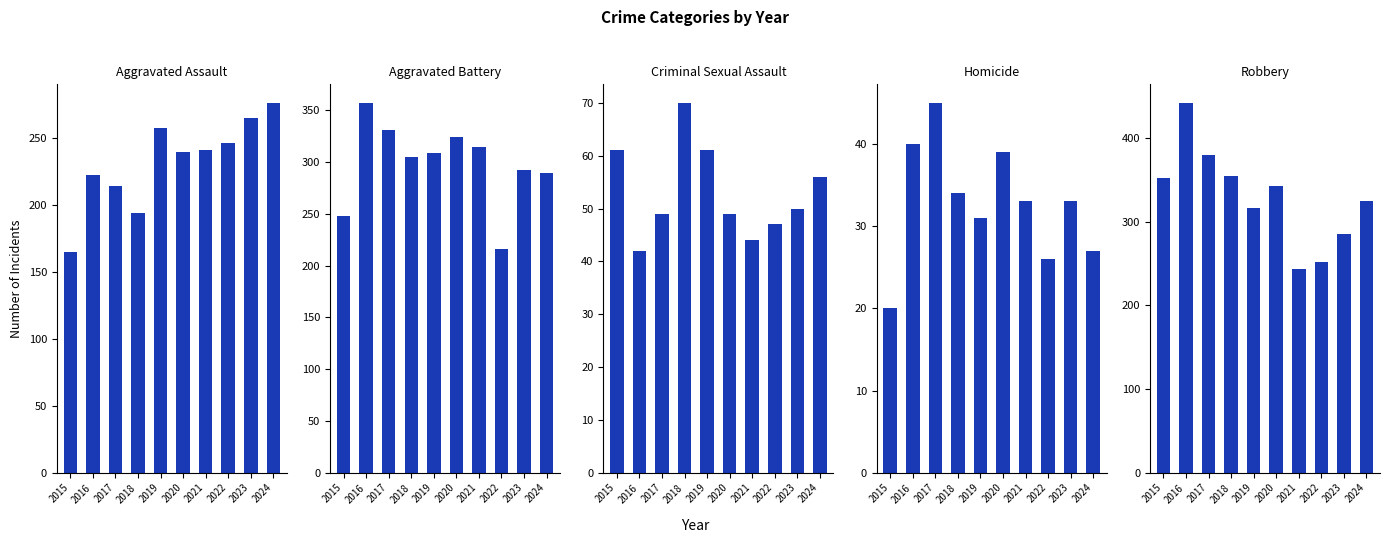

Rank the series by their maximum value, from lowest to highest.

Homicide, Criminal Sexual Assault, Aggravated Assault, Aggravated Battery, Robbery